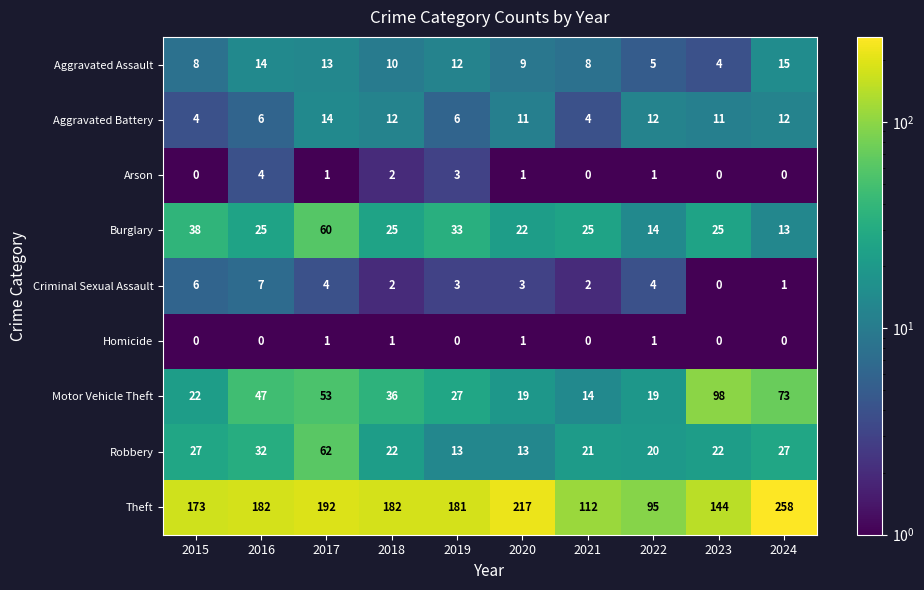

Read the Aggravated Assault value at 2018.

10